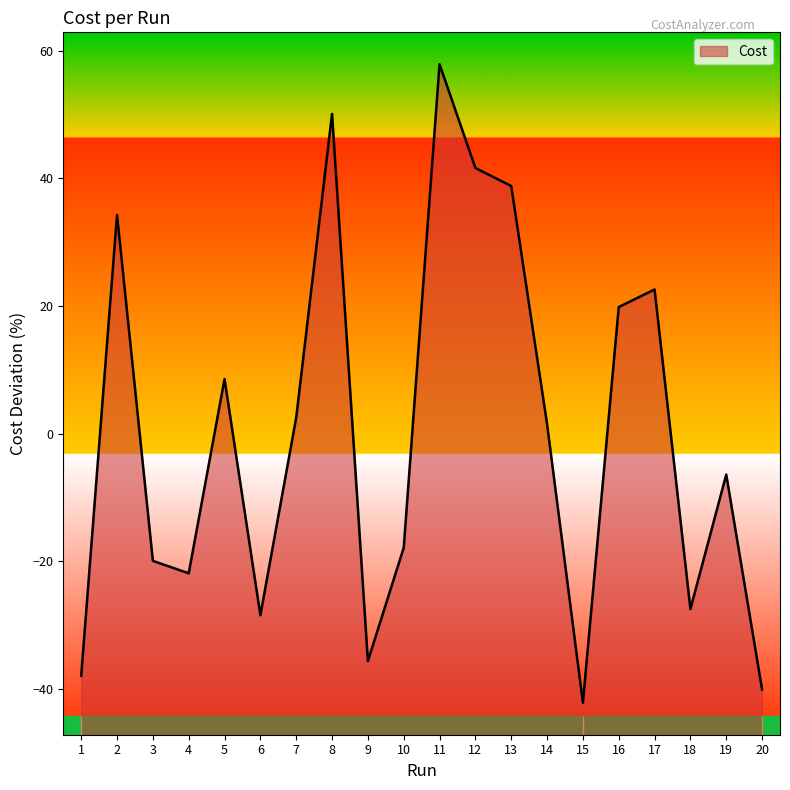

Which has a higher value, 4 or 14?

14